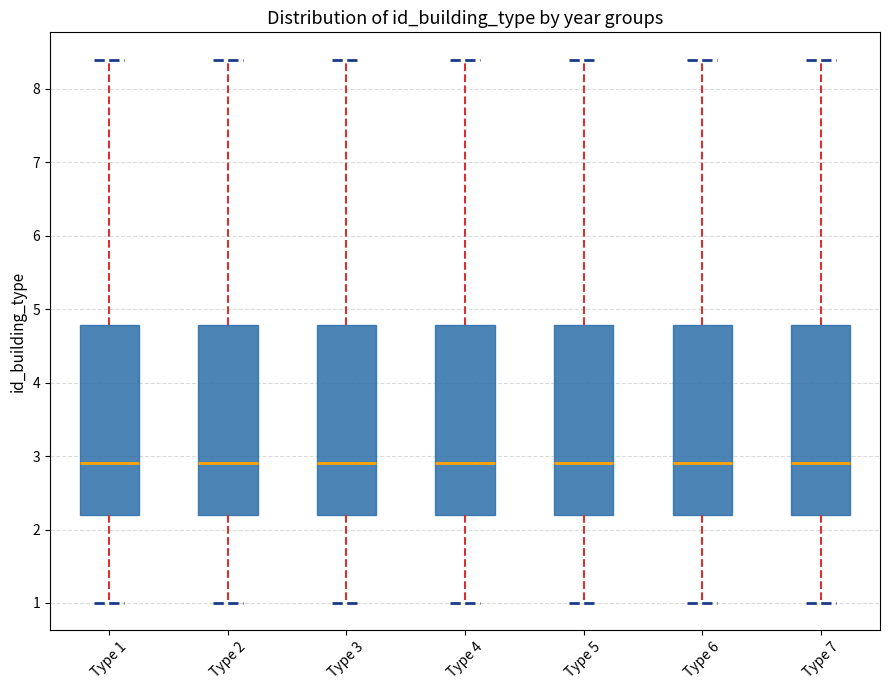

Reading left to right, transcribe this box plot: for each box, give where its median line is, the range the box spans, and where its two whiskers end, as read against the y-axis. The values are not printed on the chart, so give them approximately, as read against the axis.

Type 1: median 2.9, box 2.2 to 4.8, whiskers 1.0 to 8.4
Type 2: median 2.9, box 2.2 to 4.8, whiskers 1.0 to 8.4
Type 3: median 2.9, box 2.2 to 4.8, whiskers 1.0 to 8.4
Type 4: median 2.9, box 2.2 to 4.8, whiskers 1.0 to 8.4
Type 5: median 2.9, box 2.2 to 4.8, whiskers 1.0 to 8.4
Type 6: median 2.9, box 2.2 to 4.8, whiskers 1.0 to 8.4
Type 7: median 2.9, box 2.2 to 4.8, whiskers 1.0 to 8.4